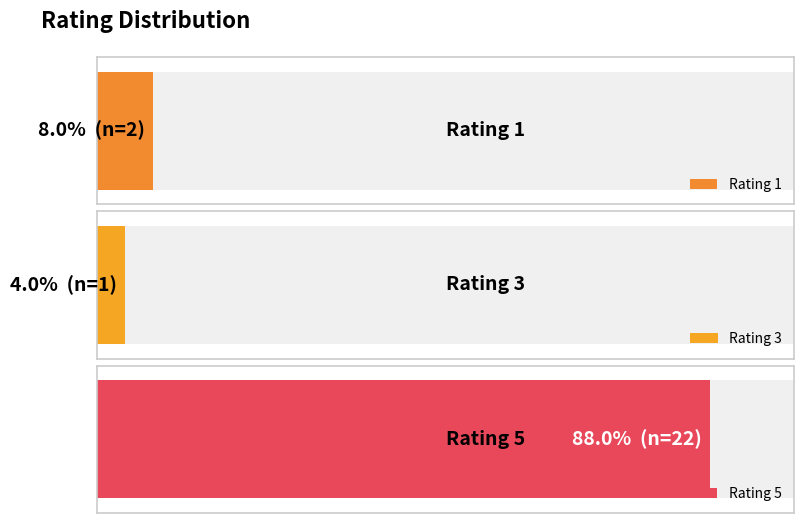

Reading left to right, transcribe all the data shown in this chart.

5	5	5	1	1	5	5	5	5	5	5	5	5	5	5	5	5	5	5	5	5	5	3	5	5